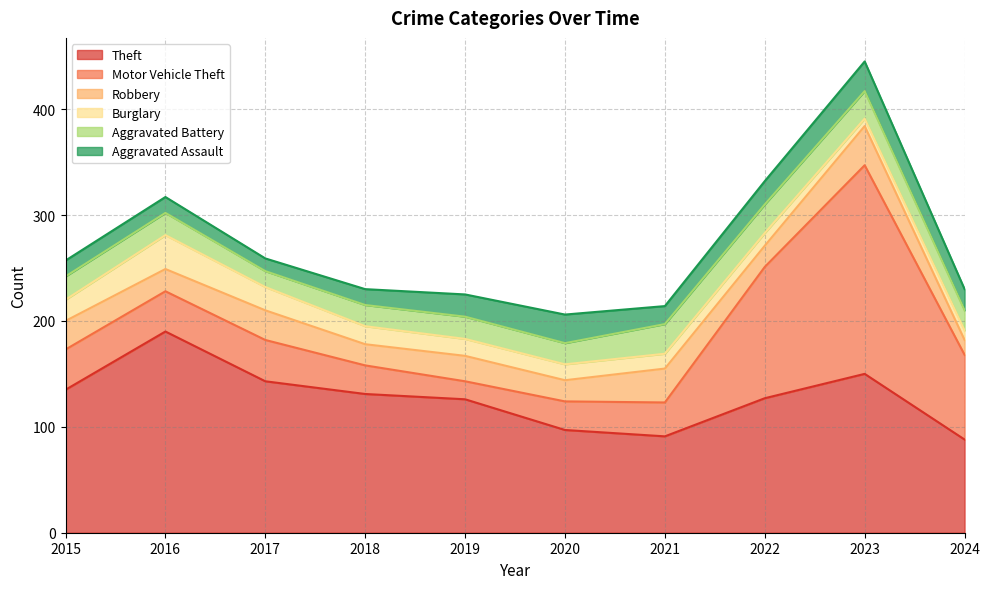

Reading left to right, what are all the values shown in this chart?

Theft: 135	190	143	131	126	97	91	127	150	88
Motor Vehicle Theft: 38	38	39	27	17	27	32	124	197	80
Robbery: 27	21	28	20	24	20	32	20	37	14
Burglary: 20	32	22	17	16	15	14	12	7	9
Aggravated Battery: 22	21	15	20	21	20	28	27	26	19
Aggravated Assault: 15	15	12	15	21	27	17	22	28	20